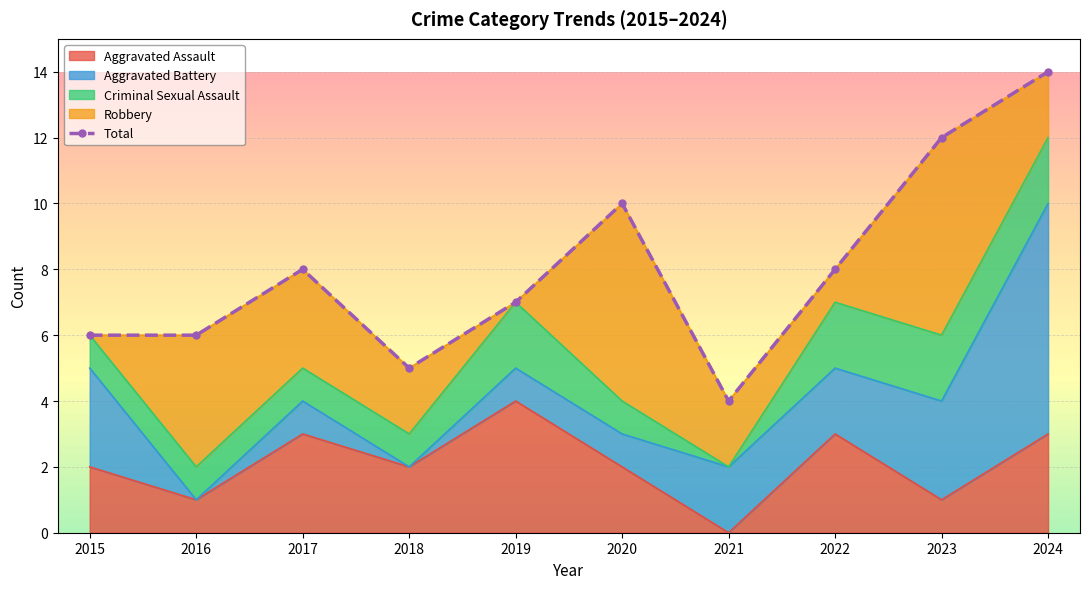

How many values are below 8?

5